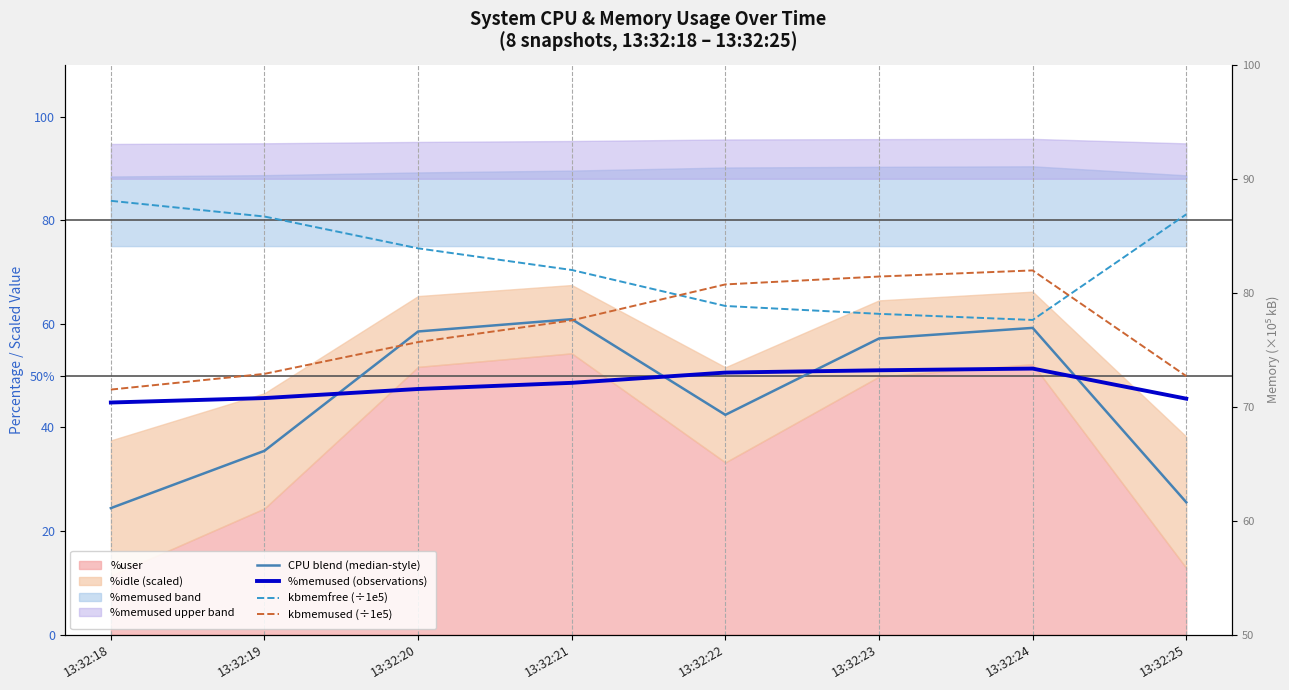

True or false: CPU blend (median-style) has more than 0 interior local peaks.

True